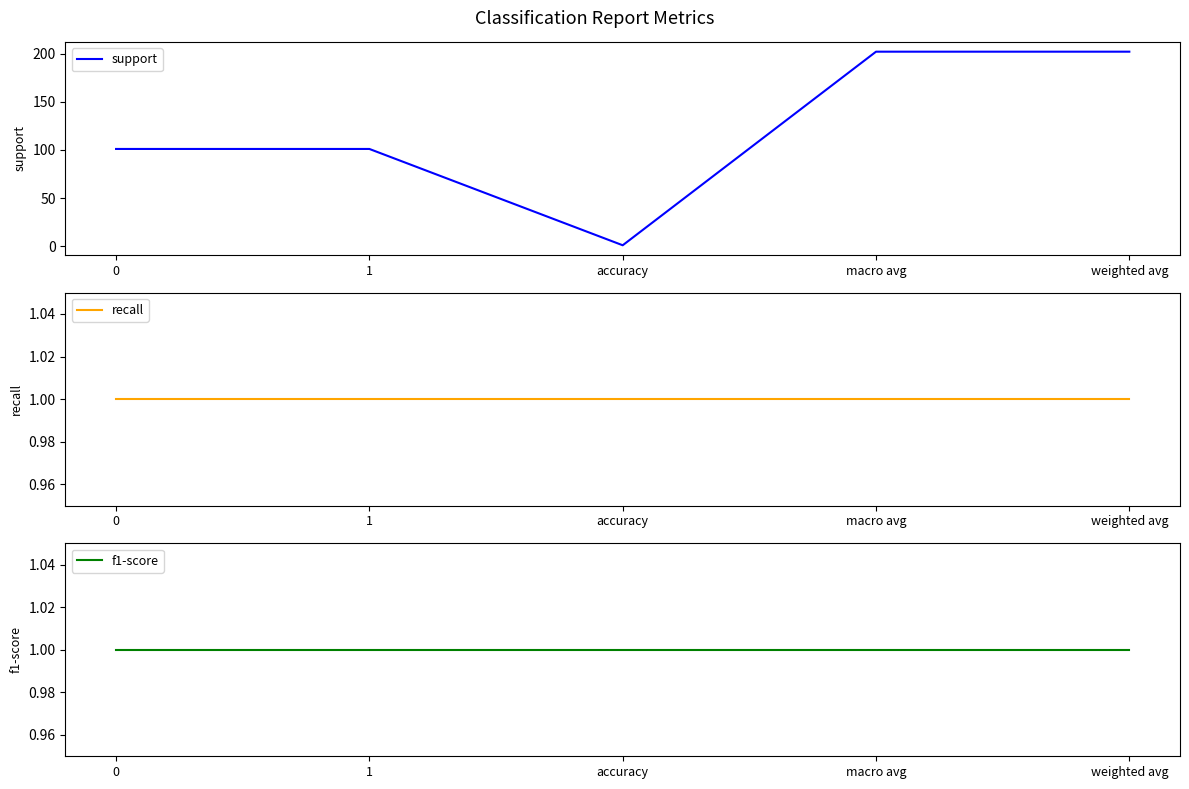

How many data points in support are less than 101?

1